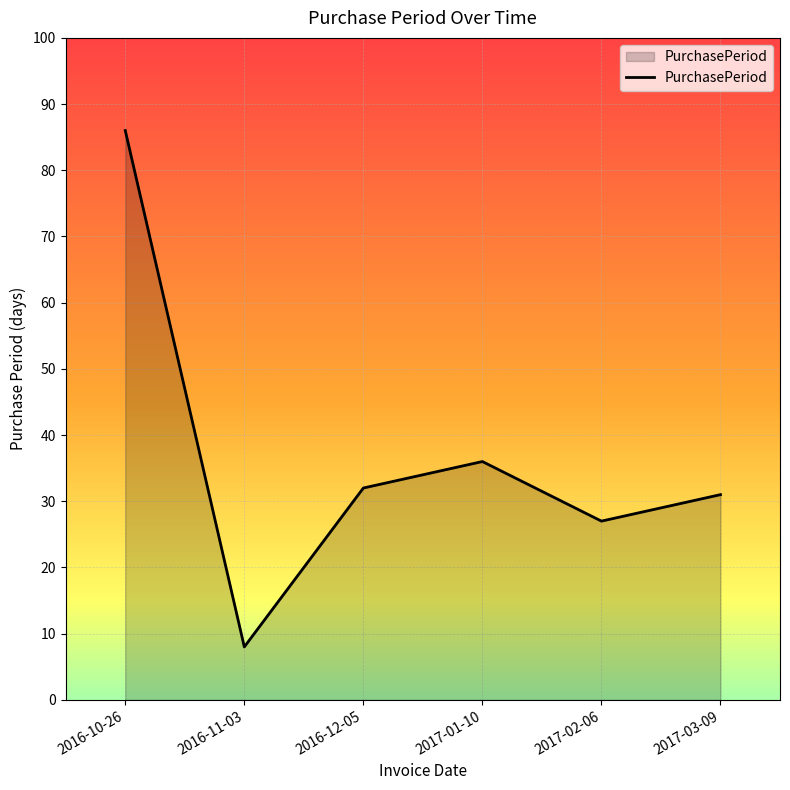

Which category has the highest value across all series?

2016-10-26